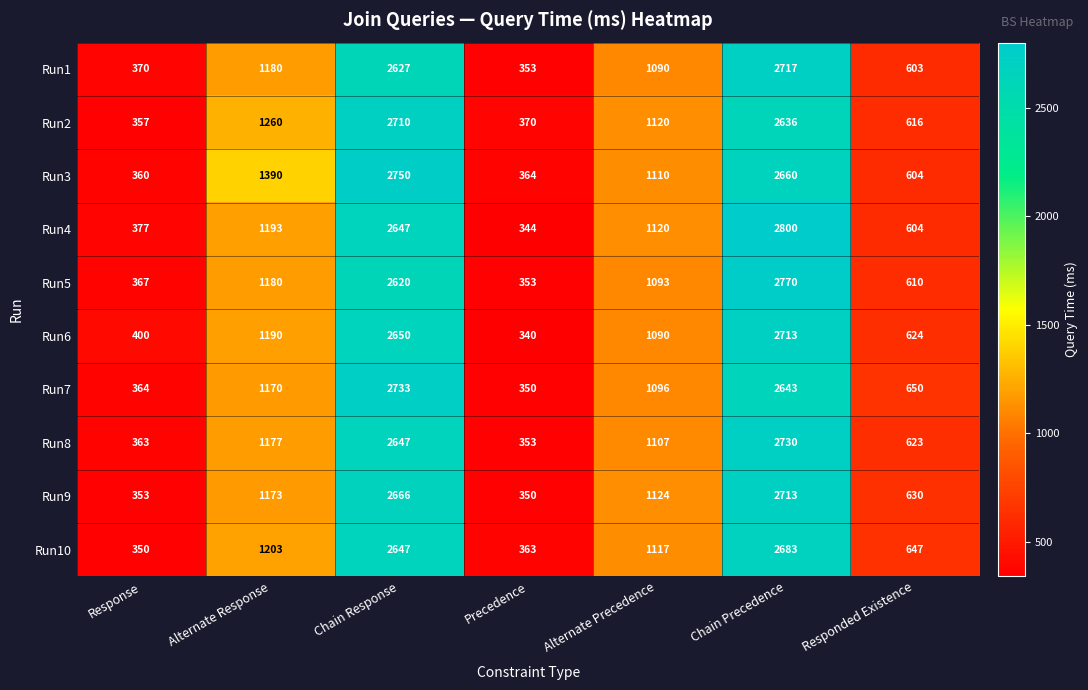

What is the greatest value displayed?

2800